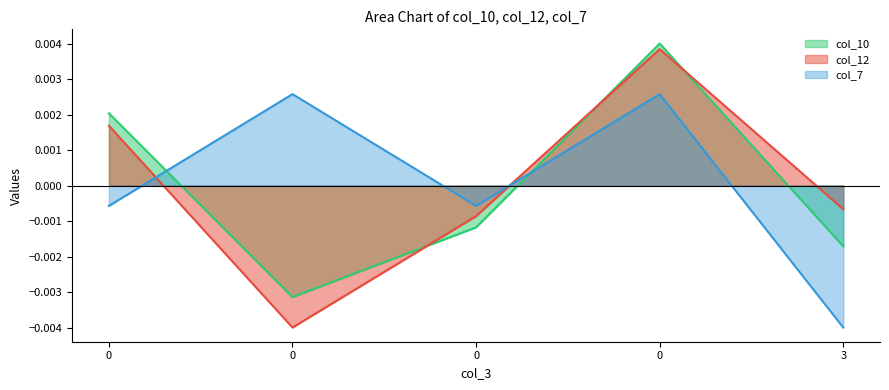

Rank the categories by col_10 value from lowest to highest.

0, 3, 0, 0, 0